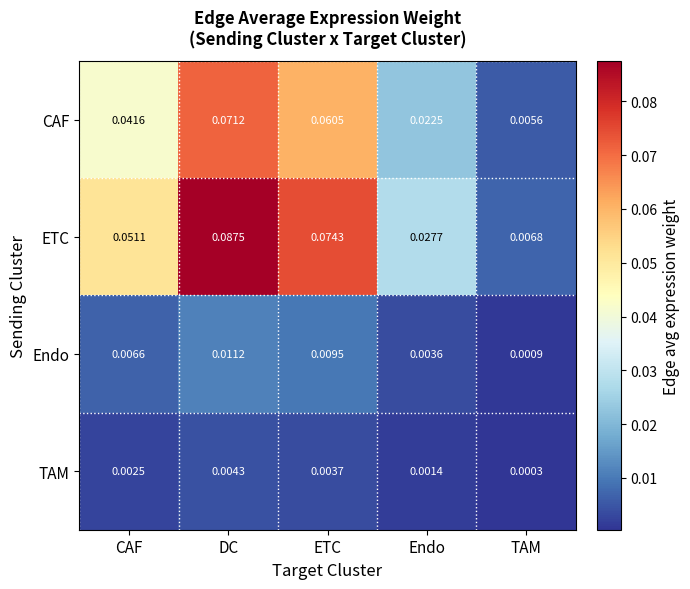

Rank the series by their maximum value, from lowest to highest.

TAM, Endo, CAF, ETC